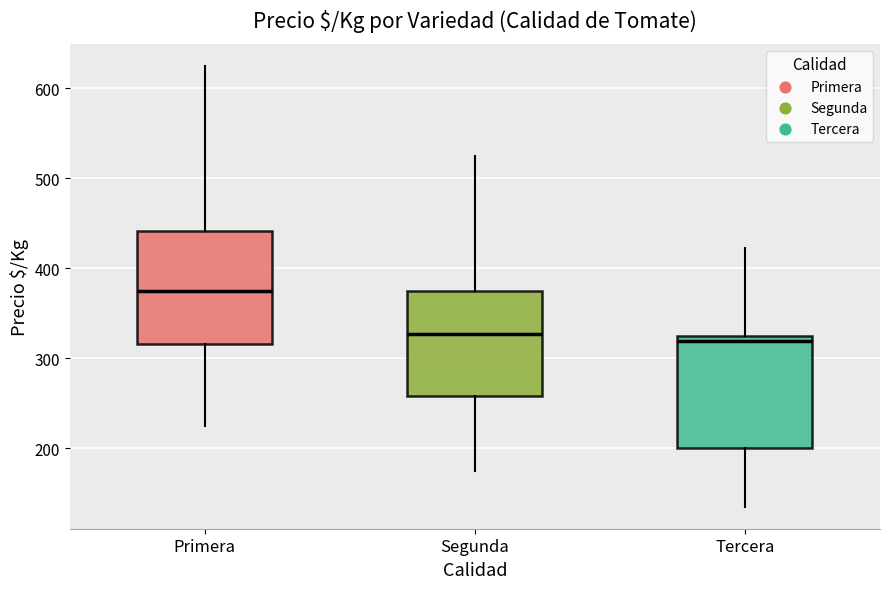

Reading left to right, read every box against the y-axis: the position of its median line, the range the box covers, and the ends of its whiskers. The values are not printed on the chart, so give them approximately, as read against the axis.

Primera: median 380, box 320 to 440, whiskers 230 to 630
Segunda: median 330, box 260 to 380, whiskers 180 to 530
Tercera: median 320, box 200 to 330, whiskers 140 to 420